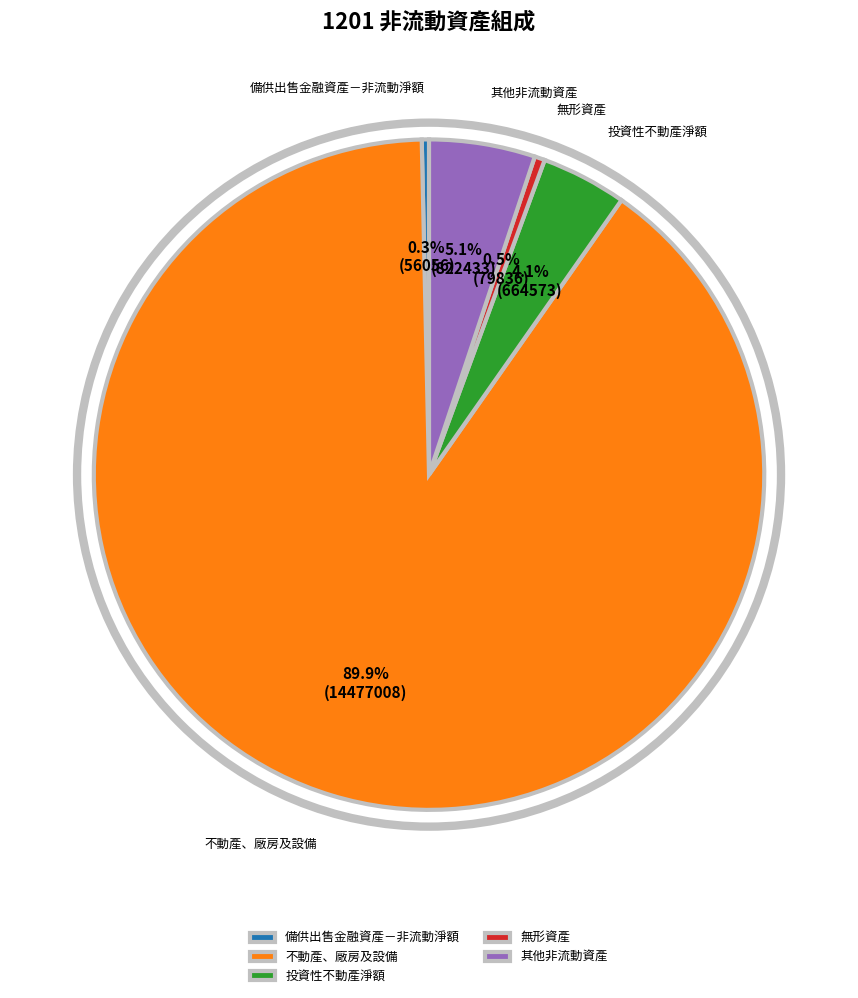

What portion of the pie excludes 備供出售金融資產－非流動淨額?

99.7%